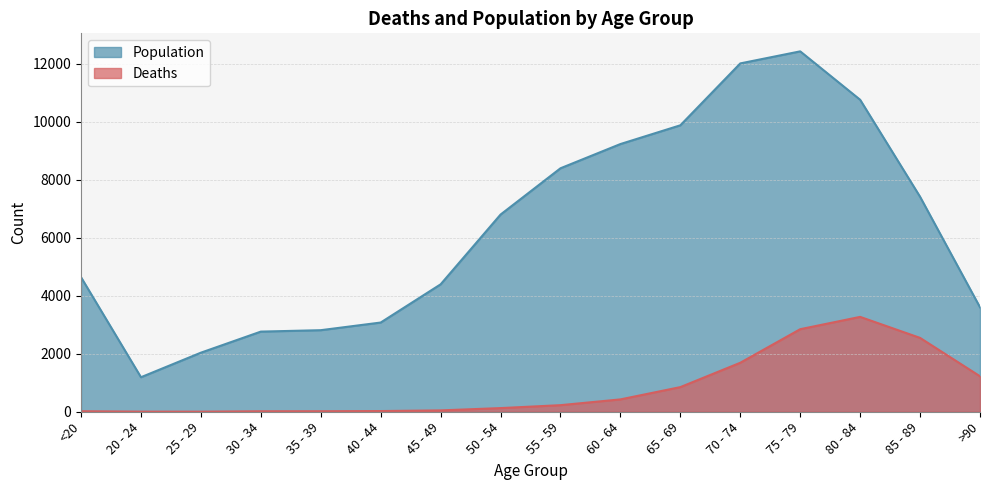

Reading left to right, extract all data points from this chart.

Deaths: 18	4	3	17	18	24	47	126	227	426	850	1690	2848	3273	2548	1224
Population: 4641	1191	2038	2765	2814	3078	4396	6803	8400	9236	9883	12018	12434	10764	7417	3604